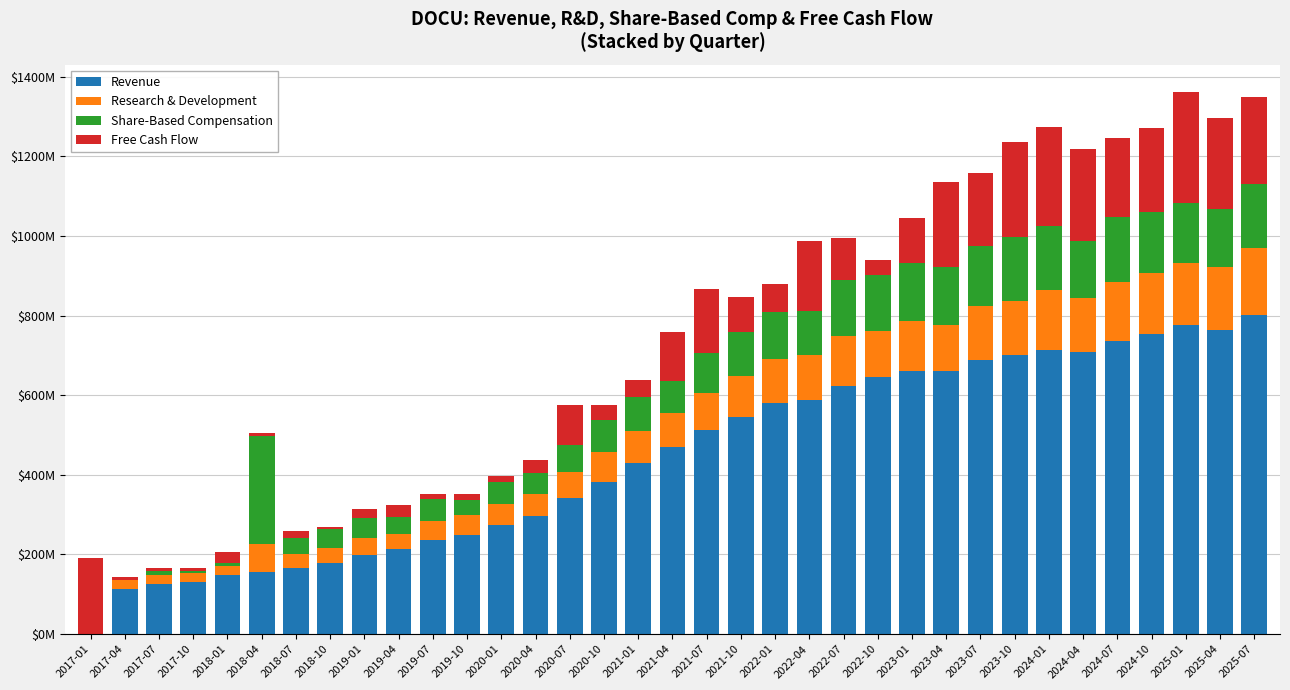

What position from the left is 2022-04?

22